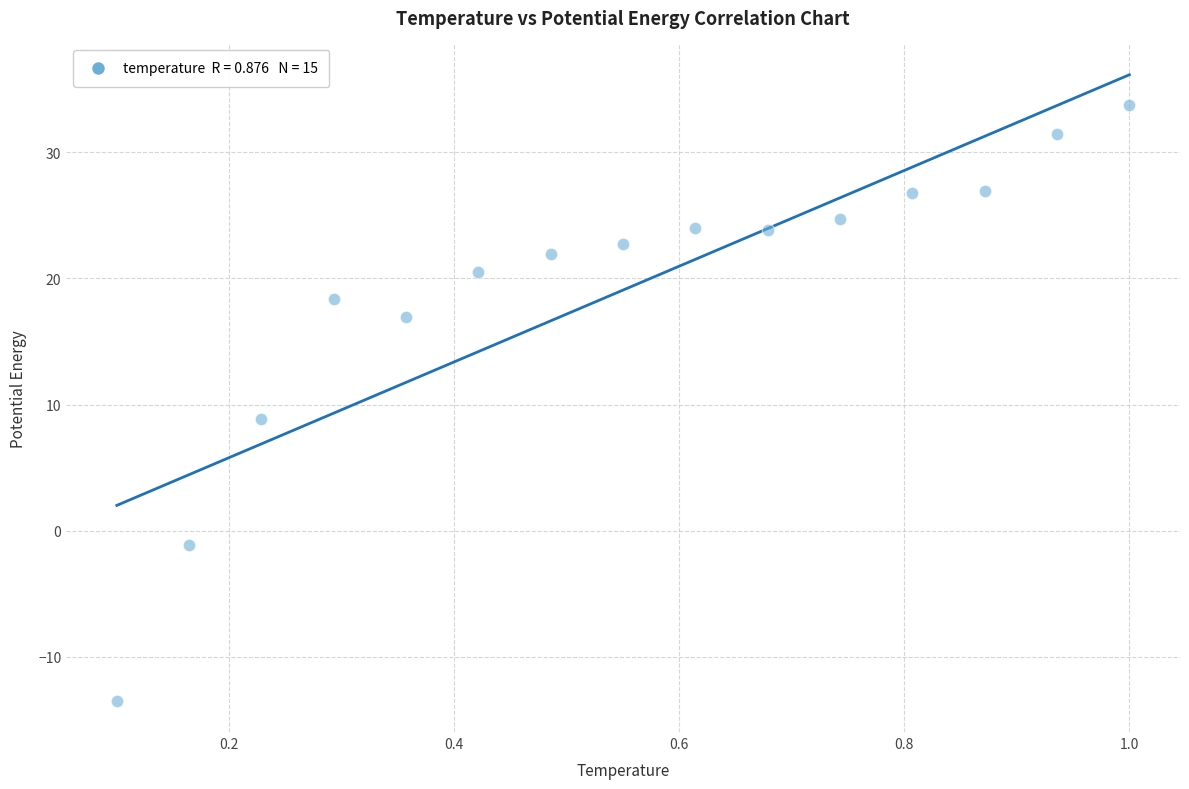

What is the range of X values (max minus min)?

0.9